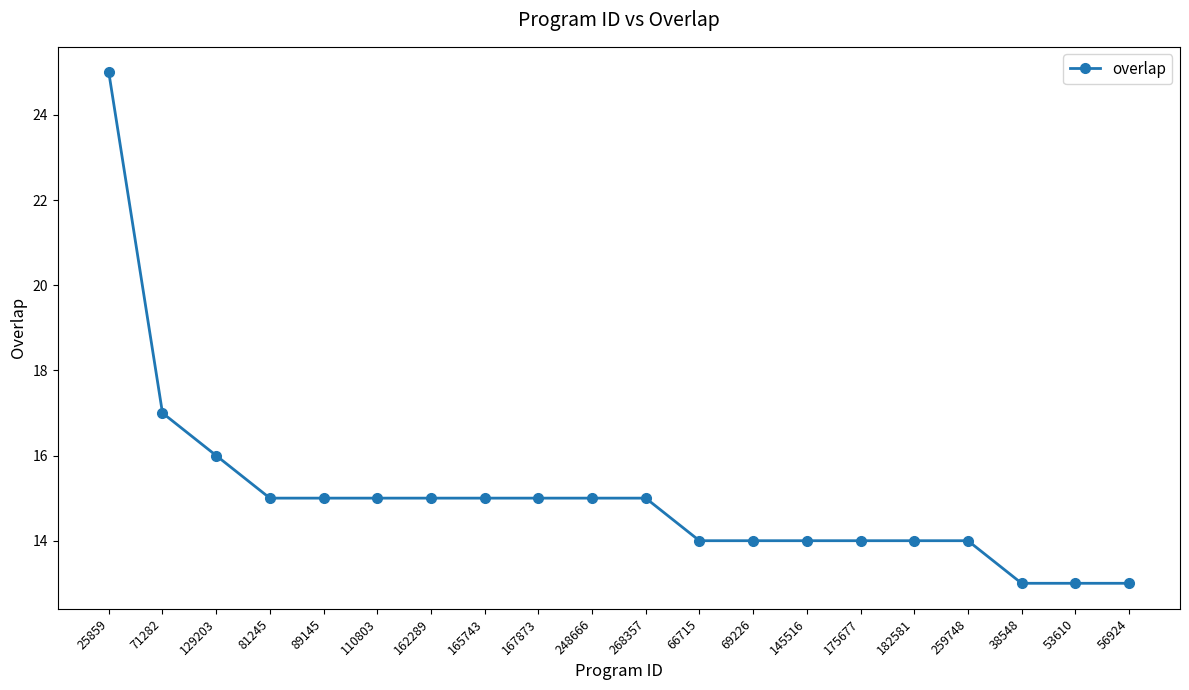

Where is the data nearest to the value 19?

71282